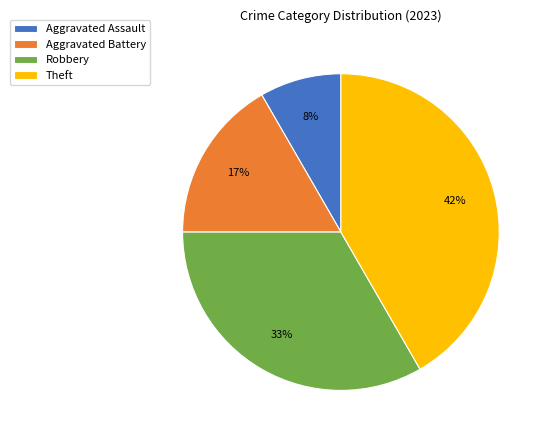

Between Theft and Aggravated Assault, which is larger?

Theft